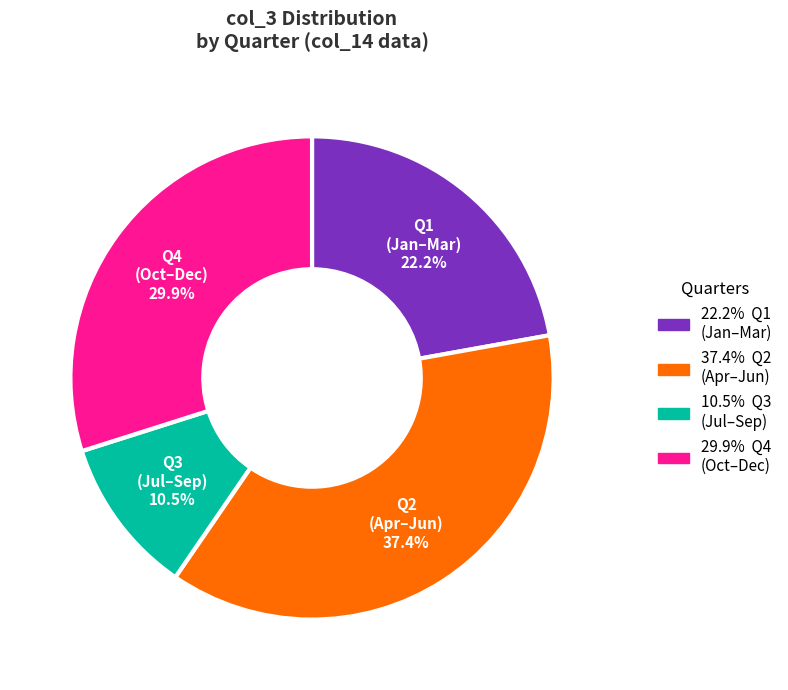

Does any single category account for the majority?

No